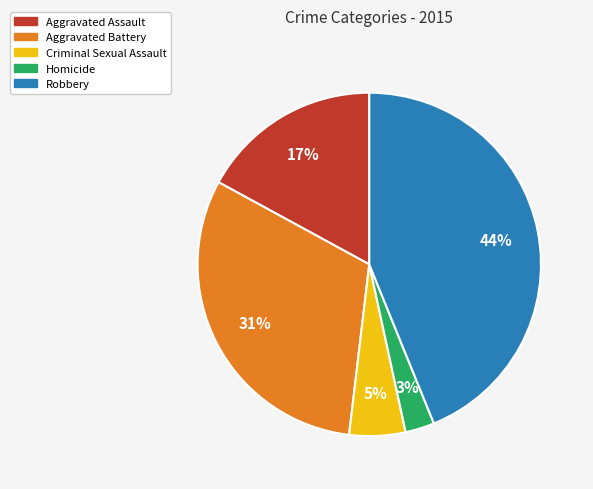

What is the ratio of the value at Robbery to the value at Aggravated Battery?

1.4